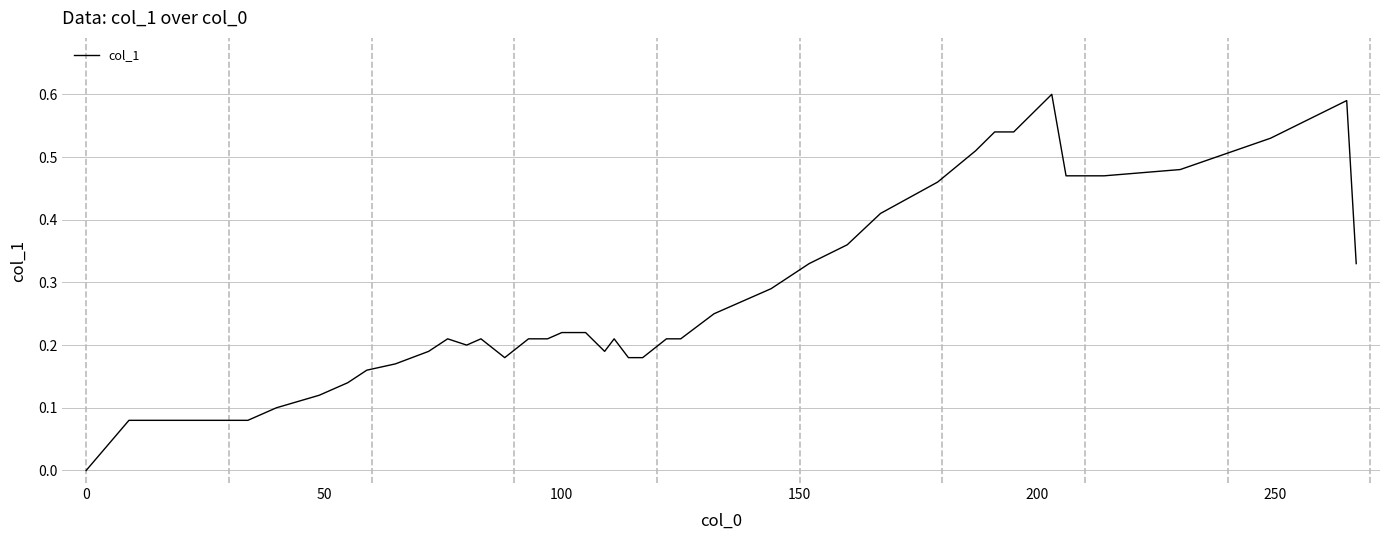

What is the average value?

0.3